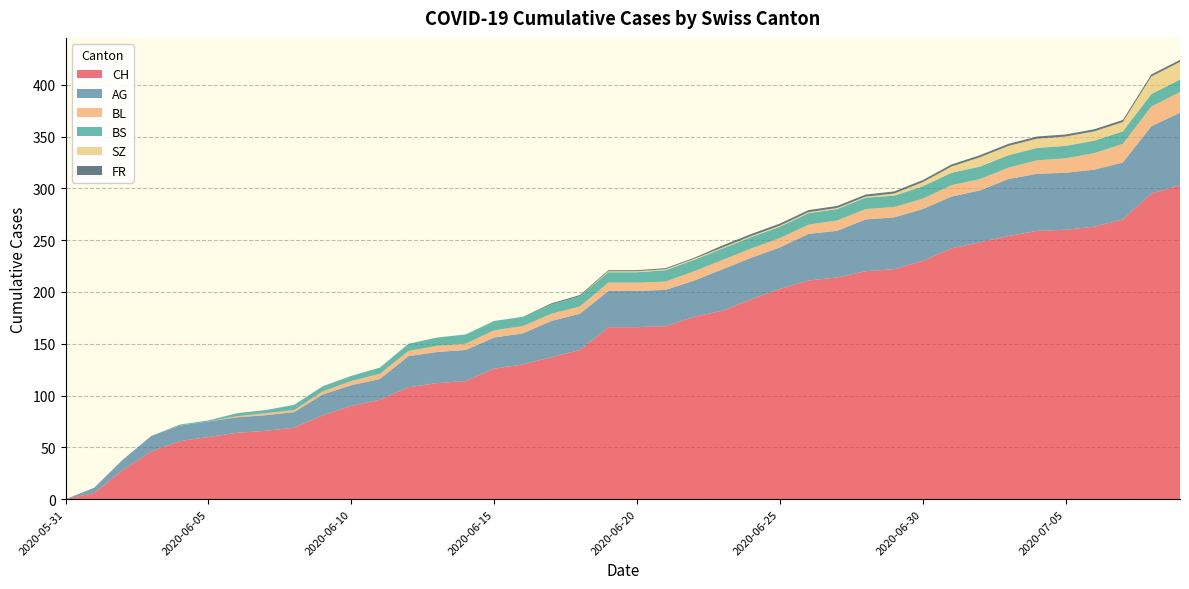

Reading left to right, list all the values displayed in this chart.

CH: 2020-05-31=0	2020-06-01=6	2020-06-02=28	2020-06-03=46	2020-06-04=56	2020-06-05=60	2020-06-06=64	2020-06-07=66	2020-06-08=69	2020-06-09=81	2020-06-10=90	2020-06-11=96	2020-06-12=108	2020-06-13=112	2020-06-14=114	2020-06-15=126	2020-06-16=130	2020-06-17=137	2020-06-18=144	2020-06-19=166	2020-06-20=166	2020-06-21=167	2020-06-22=176	2020-06-23=182	2020-06-24=193	2020-06-25=203	2020-06-26=211	2020-06-27=214	2020-06-28=220	2020-06-29=222	2020-06-30=230	2020-07-01=242	2020-07-02=248	2020-07-03=254	2020-07-04=259	2020-07-05=260	2020-07-06=263	2020-07-07=270	2020-07-08=295	2020-07-09=303
AG: 2020-05-31=0	2020-06-01=5	2020-06-02=10	2020-06-03=15	2020-06-04=15	2020-06-05=15	2020-06-06=15	2020-06-07=15	2020-06-08=15	2020-06-09=20	2020-06-10=20	2020-06-11=20	2020-06-12=30	2020-06-13=30	2020-06-14=30	2020-06-15=30	2020-06-16=30	2020-06-17=35	2020-06-18=35	2020-06-19=35	2020-06-20=35	2020-06-21=35	2020-06-22=35	2020-06-23=40	2020-06-24=40	2020-06-25=40	2020-06-26=45	2020-06-27=45	2020-06-28=50	2020-06-29=50	2020-06-30=50	2020-07-01=50	2020-07-02=50	2020-07-03=55	2020-07-04=55	2020-07-05=55	2020-07-06=55	2020-07-07=55	2020-07-08=65	2020-07-09=70
BL: 2020-05-31=0	2020-06-01=0	2020-06-02=0	2020-06-03=0	2020-06-04=0	2020-06-05=0	2020-06-06=1	2020-06-07=2	2020-06-08=2	2020-06-09=3	2020-06-10=4	2020-06-11=5	2020-06-12=5	2020-06-13=6	2020-06-14=6	2020-06-15=7	2020-06-16=7	2020-06-17=7	2020-06-18=7	2020-06-19=8	2020-06-20=8	2020-06-21=8	2020-06-22=9	2020-06-23=9	2020-06-24=9	2020-06-25=9	2020-06-26=9	2020-06-27=10	2020-06-28=10	2020-06-29=10	2020-06-30=10	2020-07-01=11	2020-07-02=11	2020-07-03=11	2020-07-04=13	2020-07-05=14	2020-07-06=16	2020-07-07=18	2020-07-08=19	2020-07-09=20
BS: 2020-05-31=0	2020-06-01=0	2020-06-02=0	2020-06-03=0	2020-06-04=1	2020-06-05=1	2020-06-06=3	2020-06-07=3	2020-06-08=5	2020-06-09=5	2020-06-10=5	2020-06-11=6	2020-06-12=7	2020-06-13=8	2020-06-14=9	2020-06-15=9	2020-06-16=9	2020-06-17=9	2020-06-18=10	2020-06-19=10	2020-06-20=10	2020-06-21=11	2020-06-22=11	2020-06-23=11	2020-06-24=11	2020-06-25=11	2020-06-26=11	2020-06-27=11	2020-06-28=11	2020-06-29=11	2020-06-30=12	2020-07-01=12	2020-07-02=12	2020-07-03=12	2020-07-04=12	2020-07-05=12	2020-07-06=12	2020-07-07=12	2020-07-08=12	2020-07-09=12
SZ: 2020-05-31=0	2020-06-01=0	2020-06-02=0	2020-06-03=0	2020-06-04=0	2020-06-05=0	2020-06-06=0	2020-06-07=0	2020-06-08=0	2020-06-09=0	2020-06-10=0	2020-06-11=0	2020-06-12=0	2020-06-13=0	2020-06-14=0	2020-06-15=0	2020-06-16=0	2020-06-17=0	2020-06-18=0	2020-06-19=1	2020-06-20=1	2020-06-21=1	2020-06-22=1	2020-06-23=1	2020-06-24=1	2020-06-25=1	2020-06-26=1	2020-06-27=1	2020-06-28=1	2020-06-29=2	2020-06-30=4	2020-07-01=6	2020-07-02=9	2020-07-03=9	2020-07-04=9	2020-07-05=9	2020-07-06=9	2020-07-07=9	2020-07-08=17	2020-07-09=17
FR: 2020-05-31=0	2020-06-01=0	2020-06-02=0	2020-06-03=0	2020-06-04=0	2020-06-05=0	2020-06-06=0	2020-06-07=0	2020-06-08=0	2020-06-09=0	2020-06-10=0	2020-06-11=0	2020-06-12=0	2020-06-13=0	2020-06-14=0	2020-06-15=0	2020-06-16=0	2020-06-17=1	2020-06-18=1	2020-06-19=1	2020-06-20=1	2020-06-21=1	2020-06-22=1	2020-06-23=2	2020-06-24=2	2020-06-25=2	2020-06-26=2	2020-06-27=2	2020-06-28=2	2020-06-29=2	2020-06-30=2	2020-07-01=2	2020-07-02=2	2020-07-03=2	2020-07-04=2	2020-07-05=2	2020-07-06=2	2020-07-07=2	2020-07-08=2	2020-07-09=2